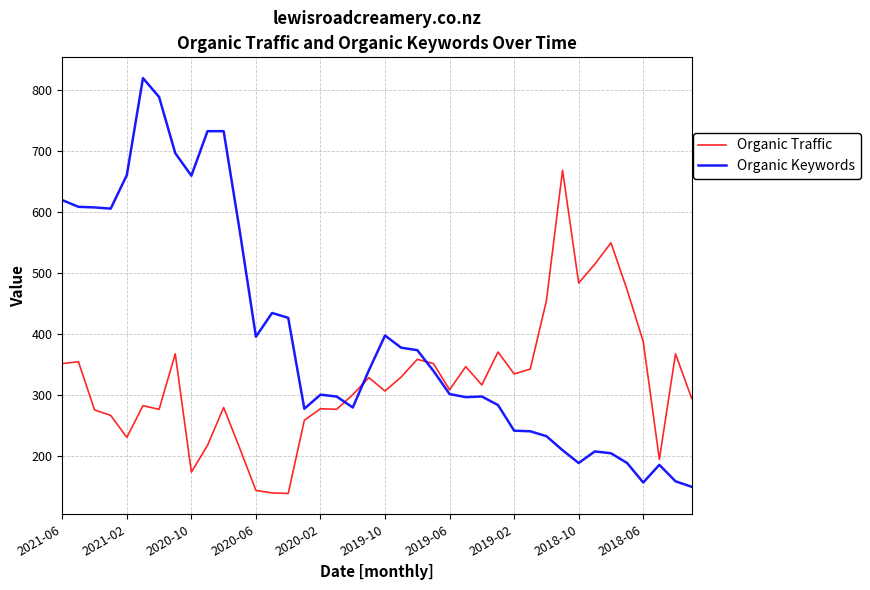

What is the sum of all Organic Keywords values?

15861